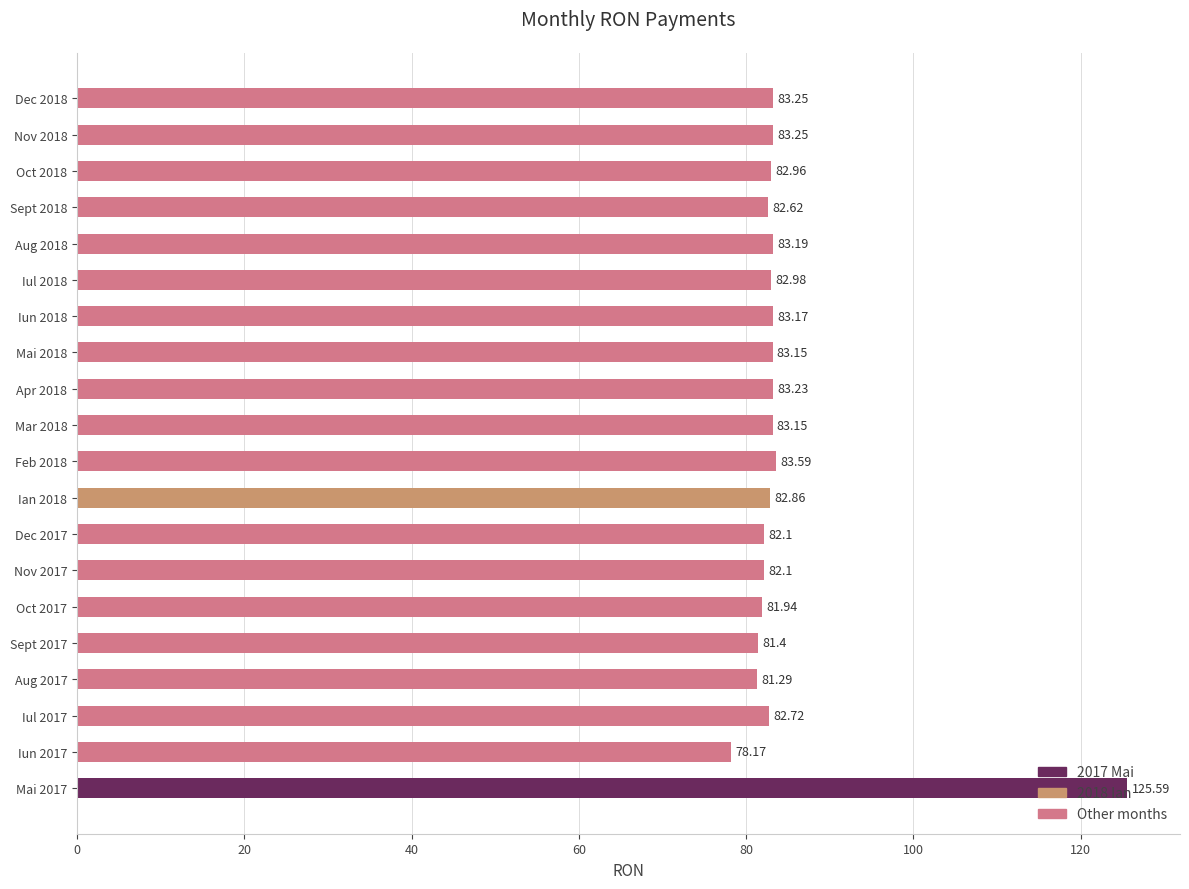

What is the greatest value displayed?

125.6